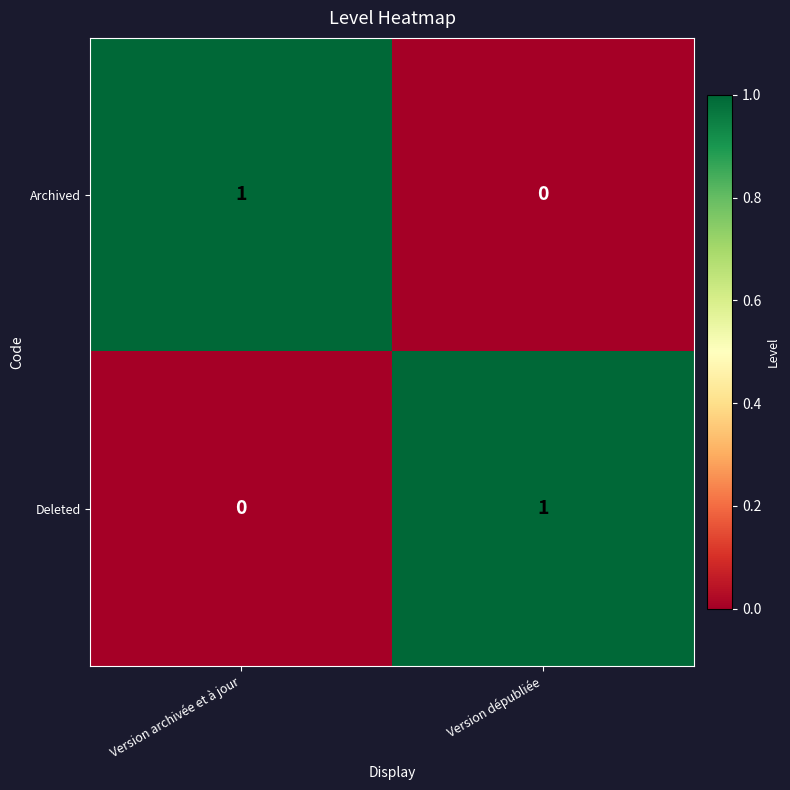

Where is Archived nearest to the value 0?

Version dépubliée